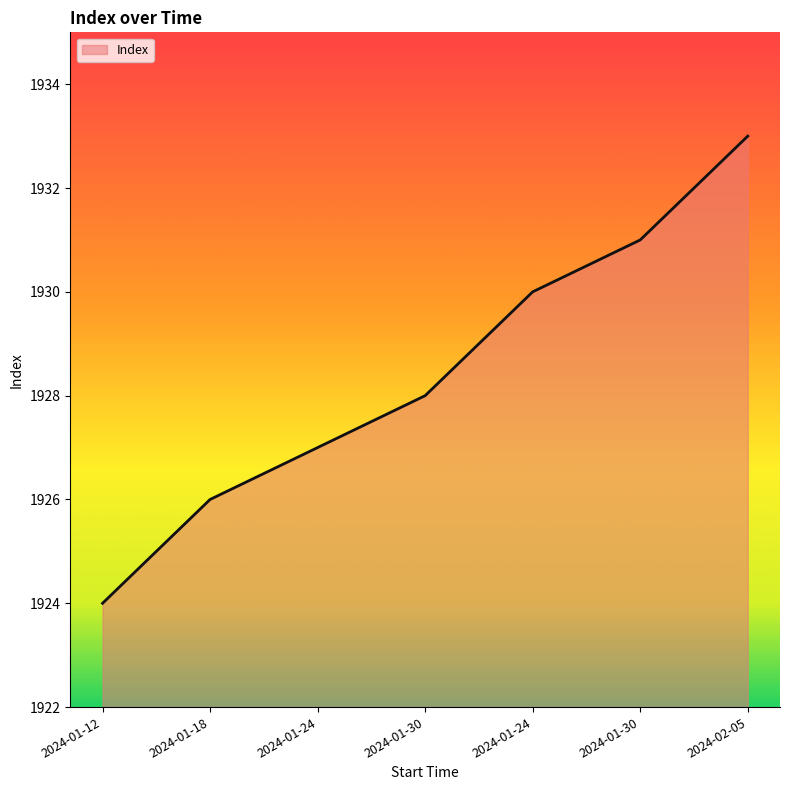

At which label does the data first exceed 1928?

2024-01-24